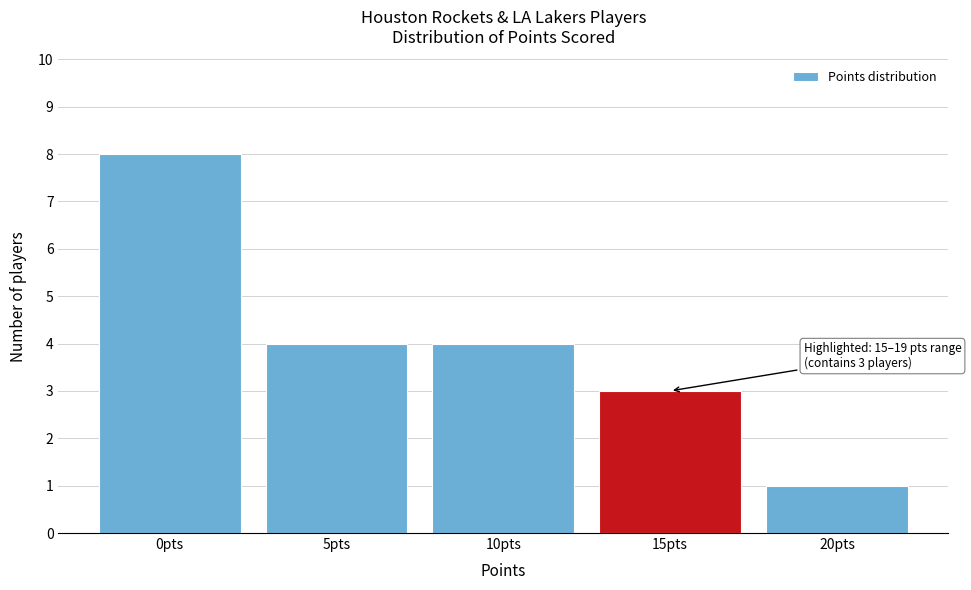

Reading left to right, extract all data points from this chart.

0pts=8	5pts=4	10pts=4	15pts=3	20pts=1